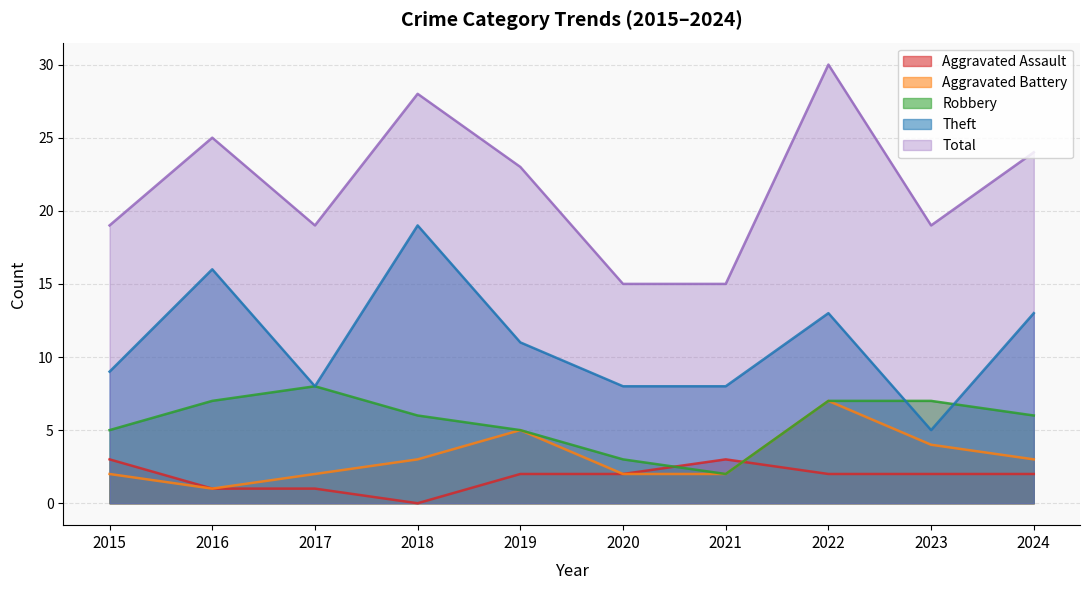

What is the maximum value for Total?

30